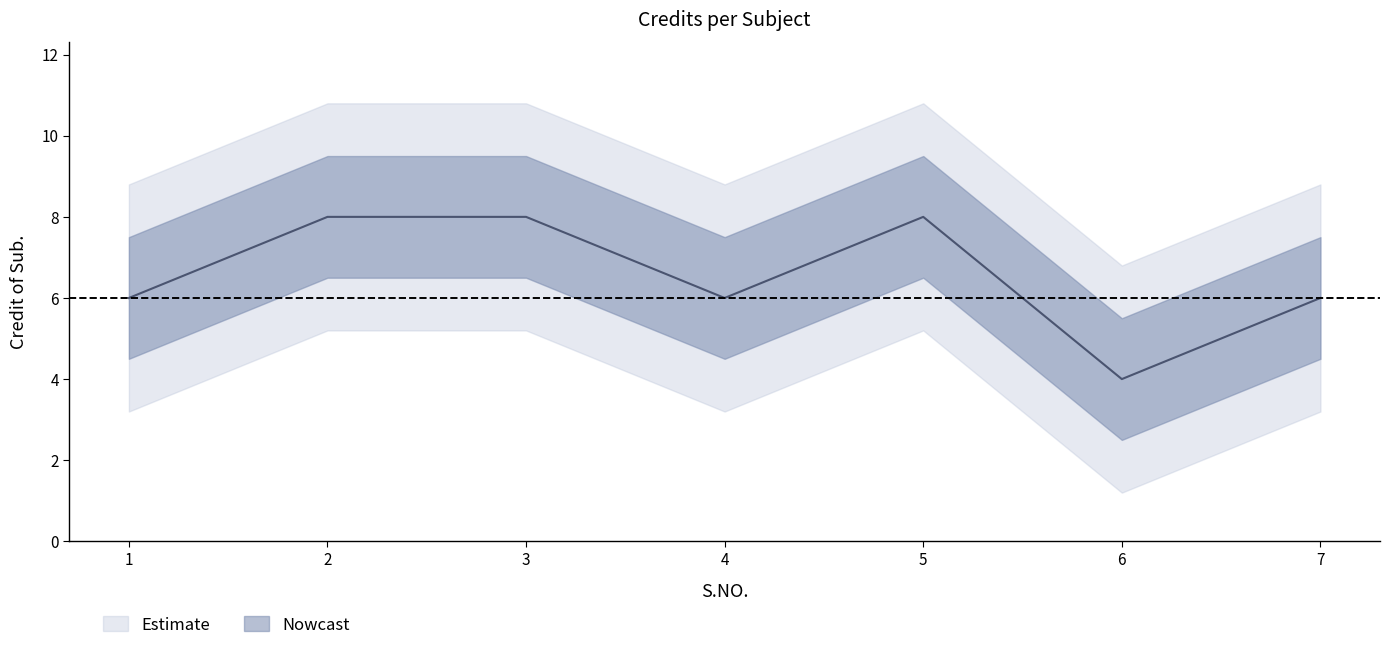

At which category does the data reach its first local valley?

4